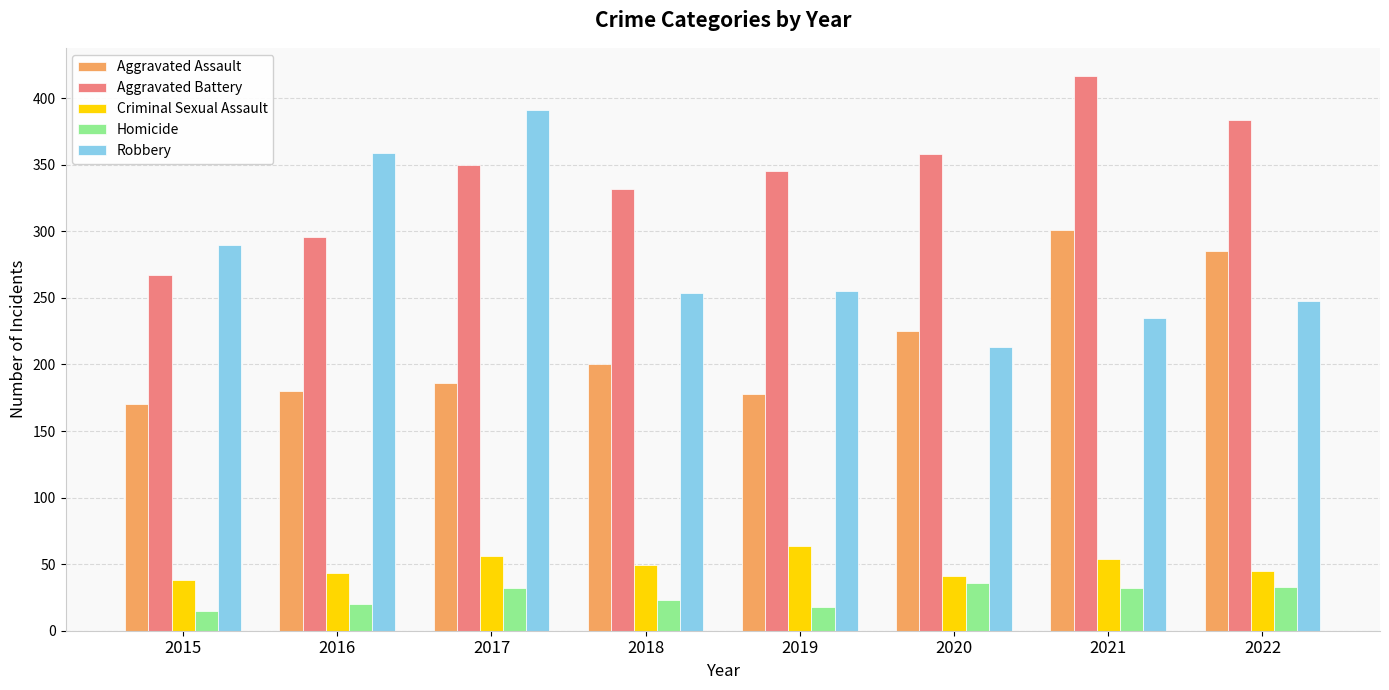

Does the chart contain any negative values?

No